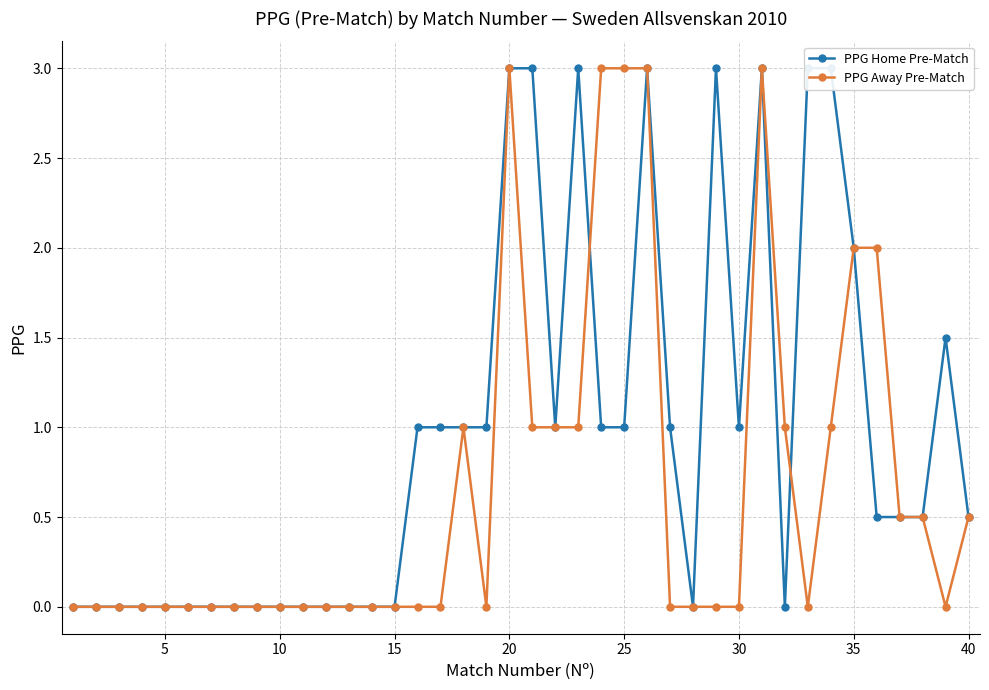

True or false: PPG Away Pre-Match has a value of 0.0 at 15.

True